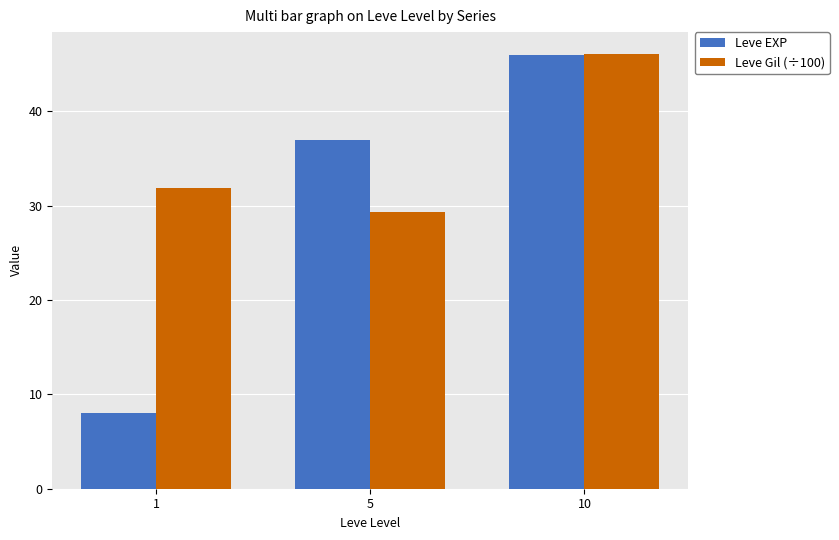

Where is Leve EXP nearest to the value 27?

5